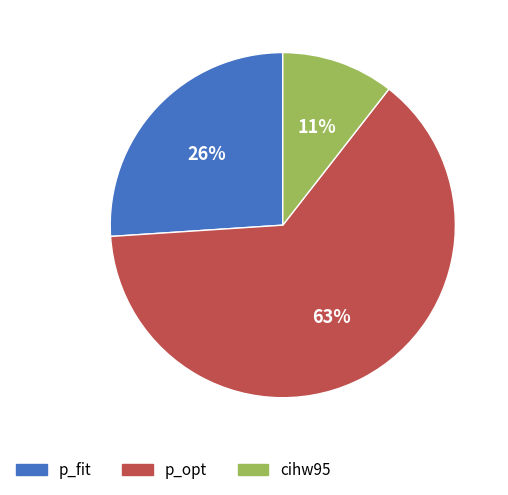

What is the smallest slice in the pie chart?

cihw95